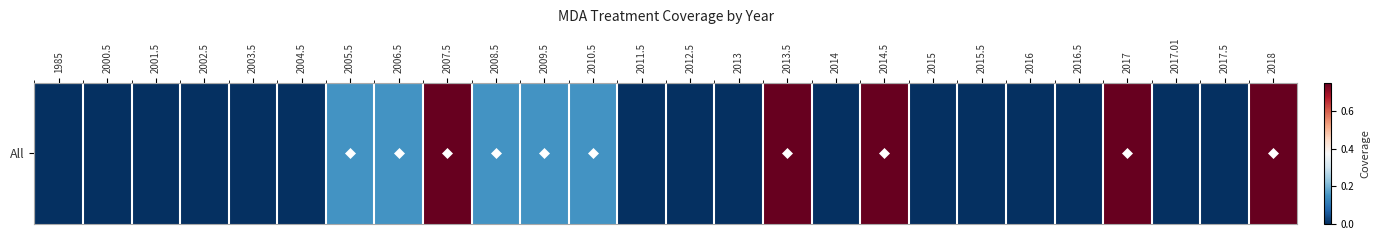

Reading left to right, what are all the values shown in this chart?

1985=0.0	2000.5=0.0	2001.5=0.0	2002.5=0.0	2003.5=0.0	2004.5=0.0	2005.5=0.1	2006.5=0.1	2007.5=0.8	2008.5=0.1	2009.5=0.1	2010.5=0.1	2011.5=0.0	2012.5=0.0	2013=0.0	2013.5=0.8	2014=0.0	2014.5=0.8	2015=0.0	2015.5=0.0	2016=0.0	2016.5=0.0	2017=0.8	2017.01=0.0	2017.5=0.0	2018=0.8